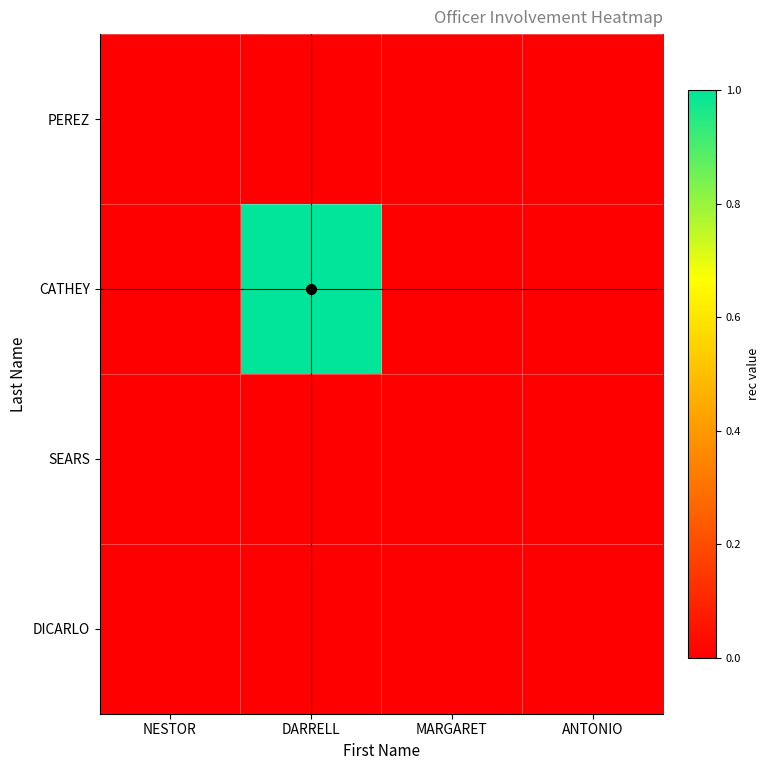

At DARRELL, list the series in order from largest to smallest.

CATHEY, PEREZ, SEARS, DICARLO